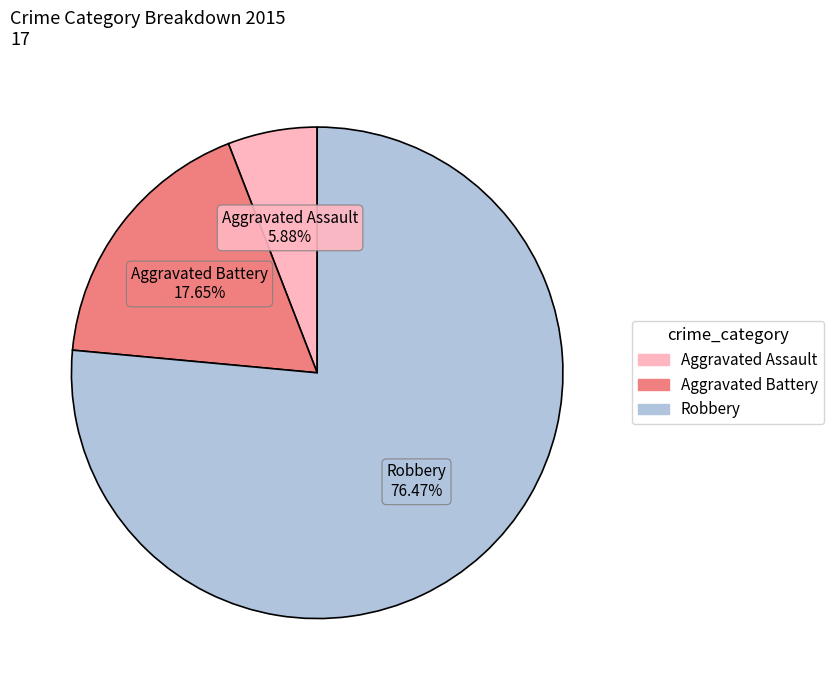

Do Aggravated Assault and Aggravated Battery together represent more than half of the pie?

No